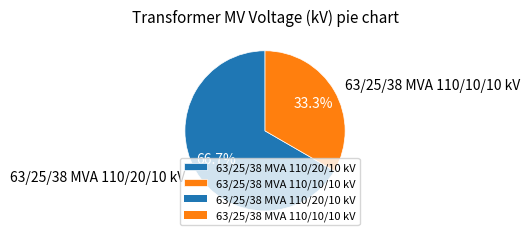

Does any single category account for the majority?

Yes